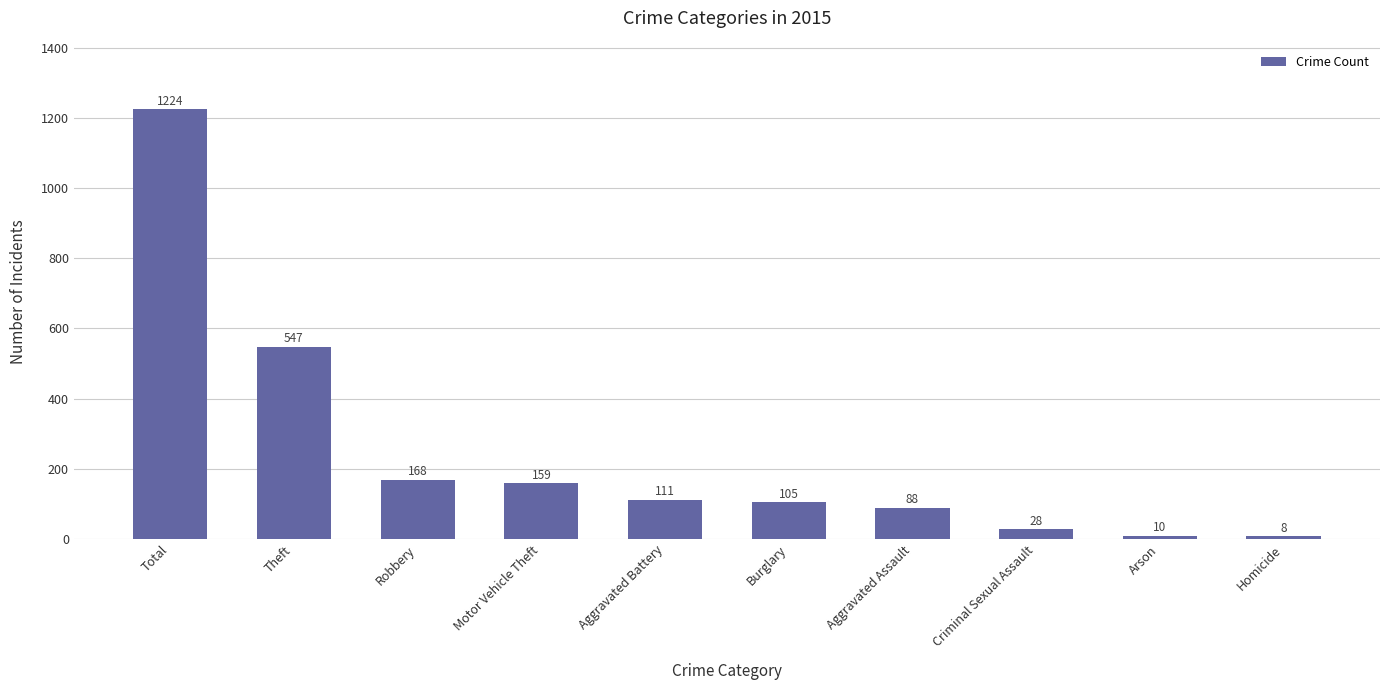

Rank the categories by value from lowest to highest.

Homicide, Arson, Criminal Sexual Assault, Aggravated Assault, Burglary, Aggravated Battery, Motor Vehicle Theft, Robbery, Theft, Total